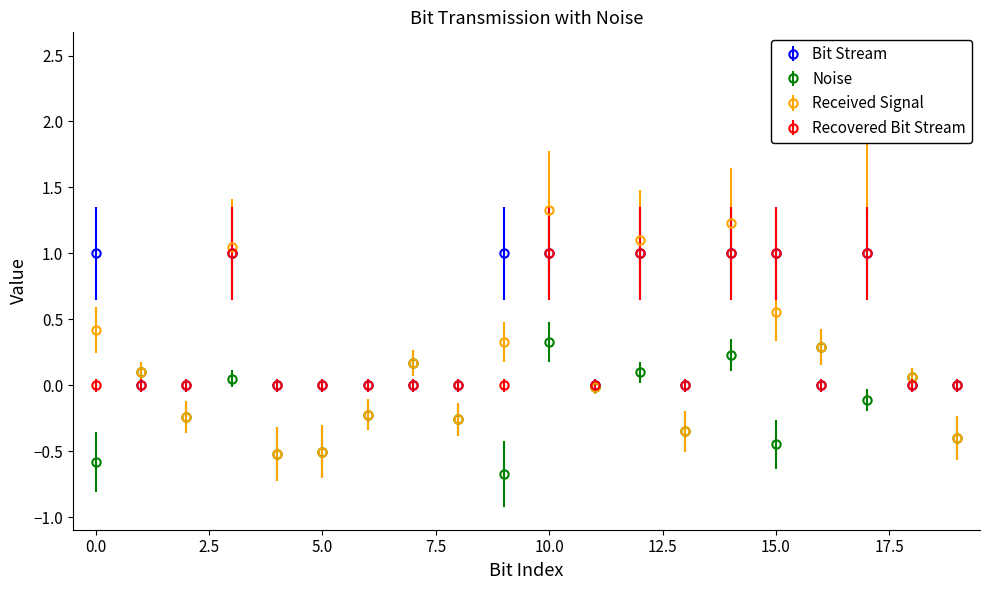

Is it true that Received Signal equals -0.0 at 11?

False